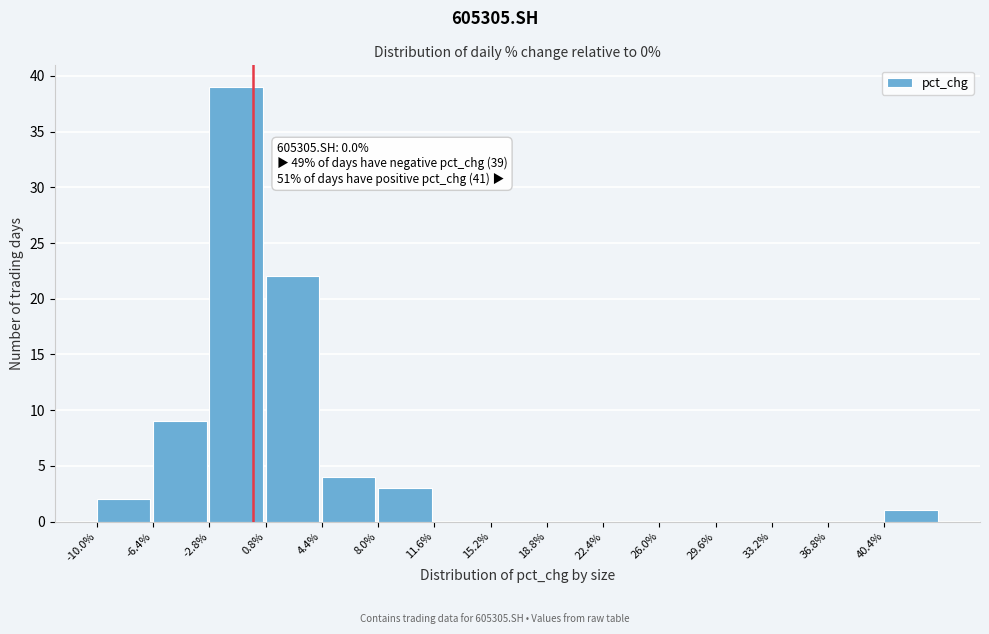

Over which range of the x-axis is the bar tallest?

-3.0 to 1.0